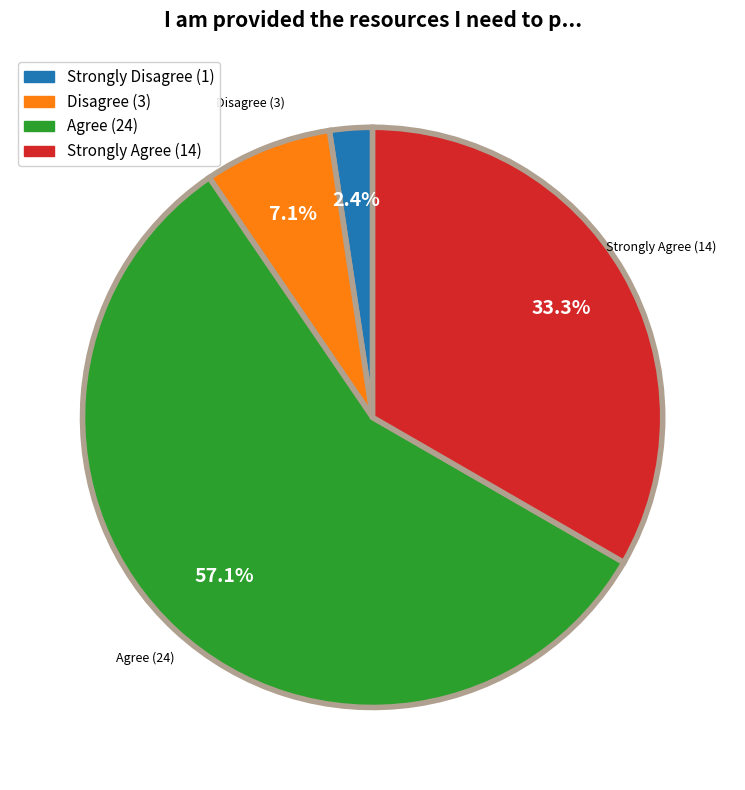

To the nearest percent, what is the difference between the largest and smallest slice percentages?

55%